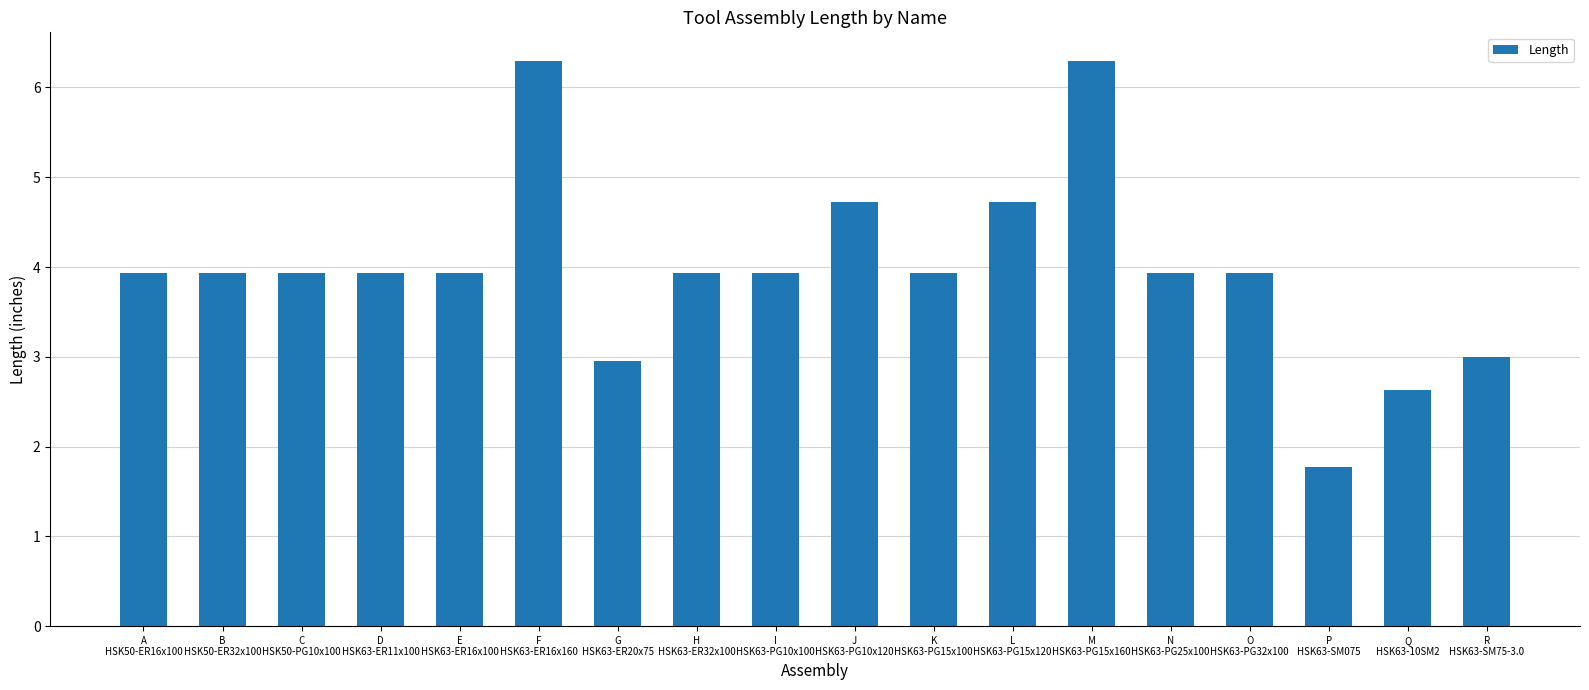

Does the chart contain any negative values?

No